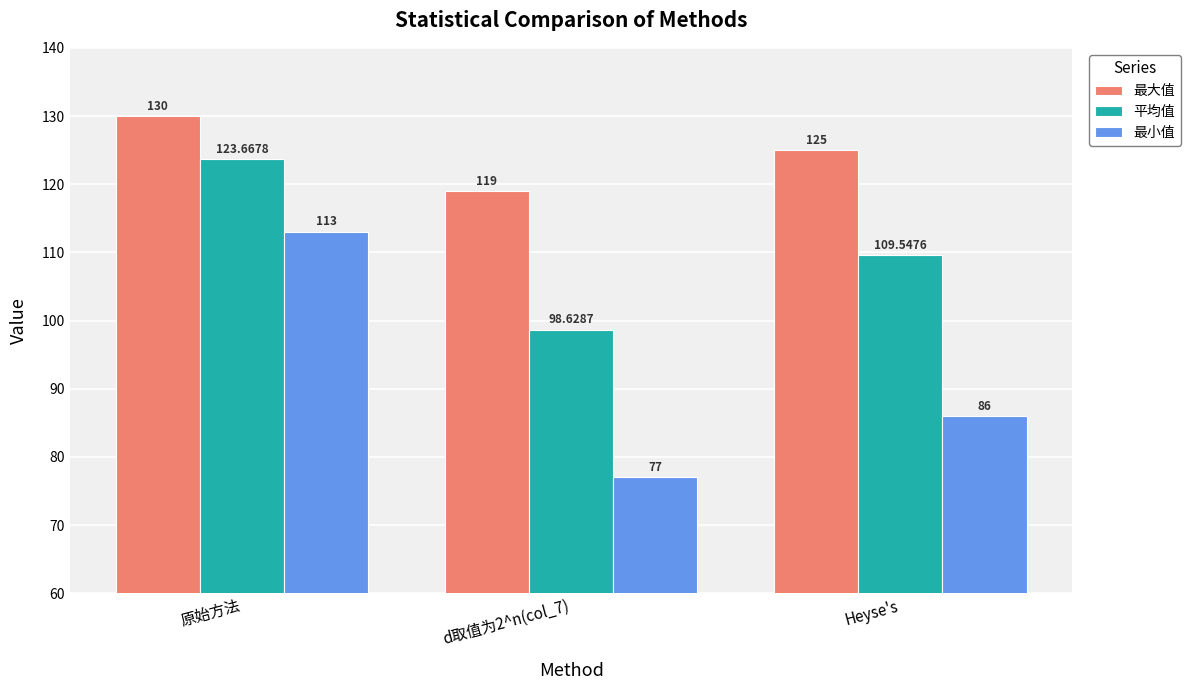

How many bars are there in total?

9